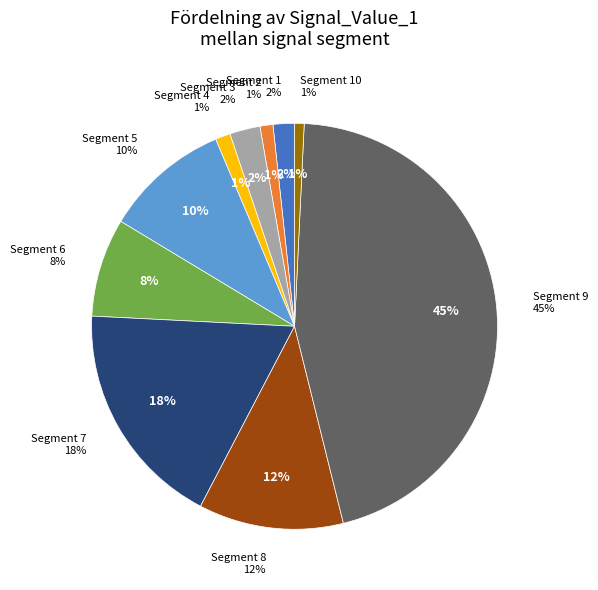

Which slice is the smallest?

signal segment 10